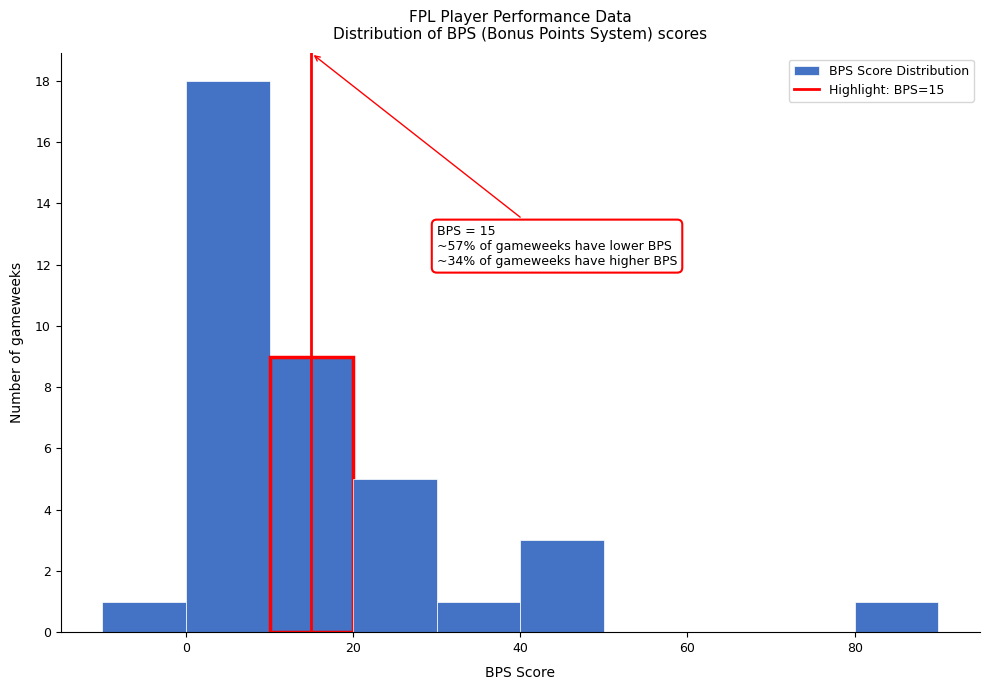

Which range on the x-axis has the tallest bar?

0 to 10